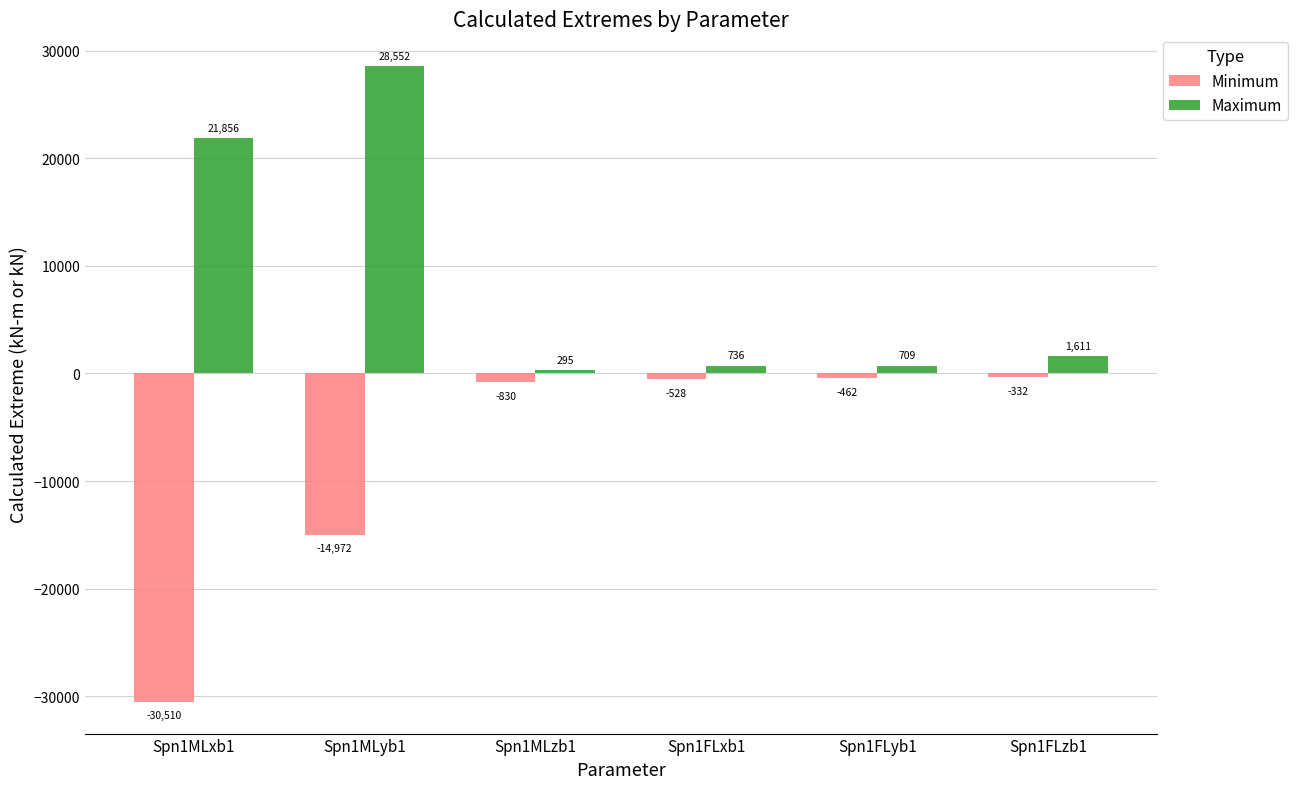

What is the difference between the maximum and second lowest values in the Maximum series?

27843.2